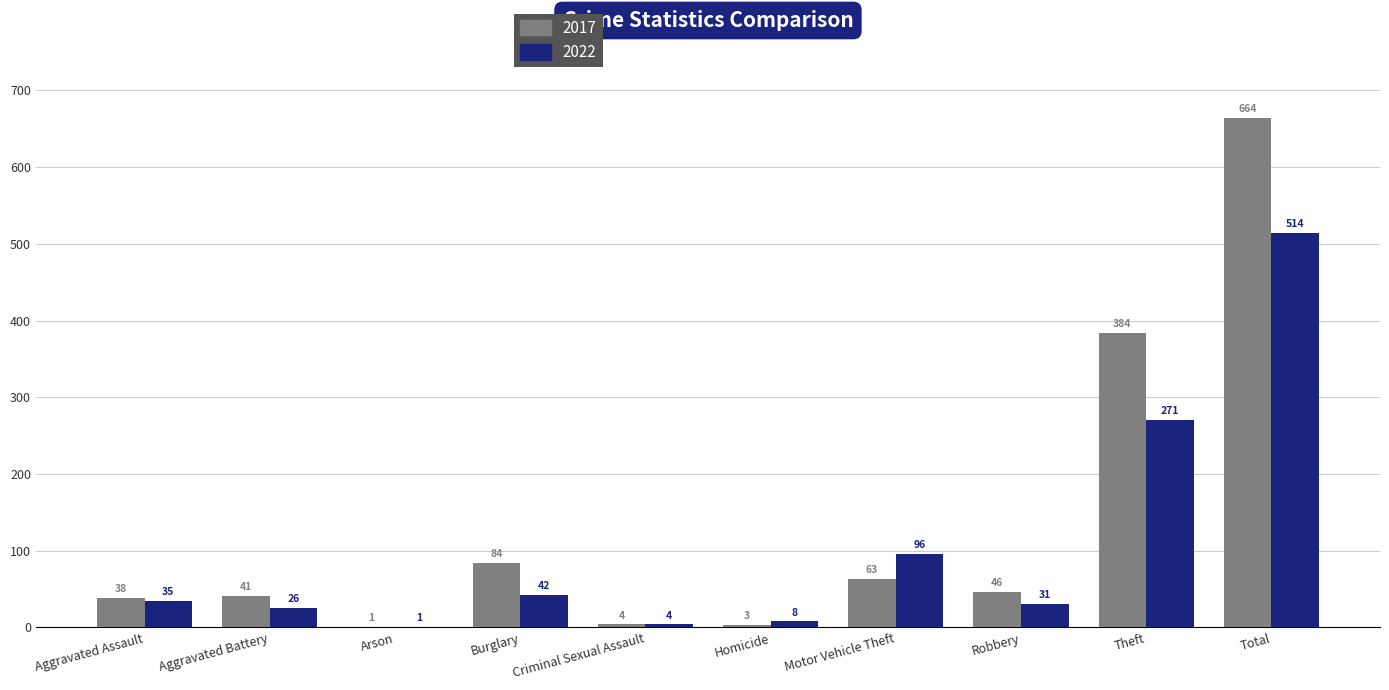

Is it true that 2017 equals 384 at Theft?

True